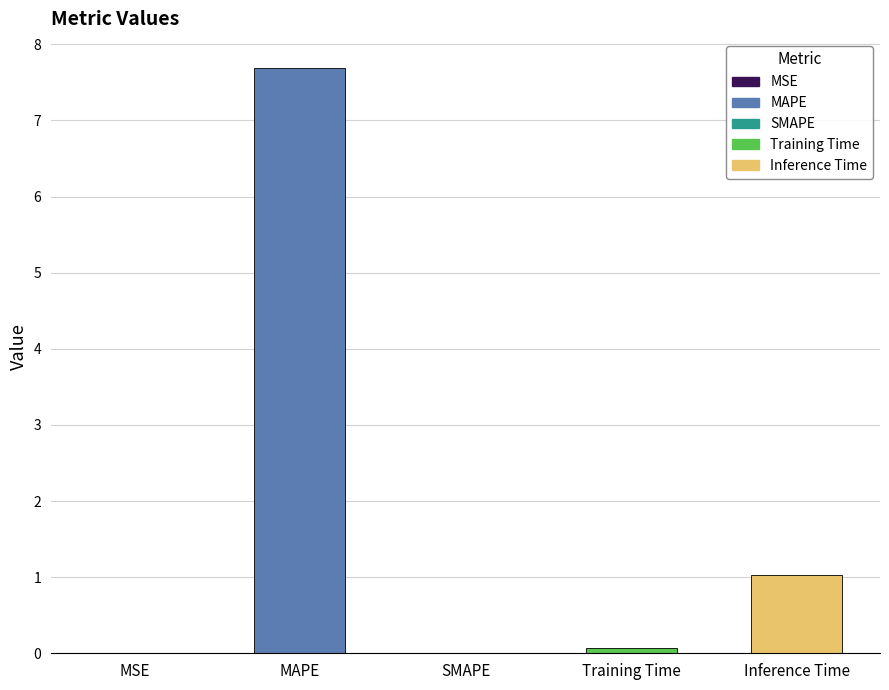

What is the change in value from SMAPE to Inference Time?

+1.0